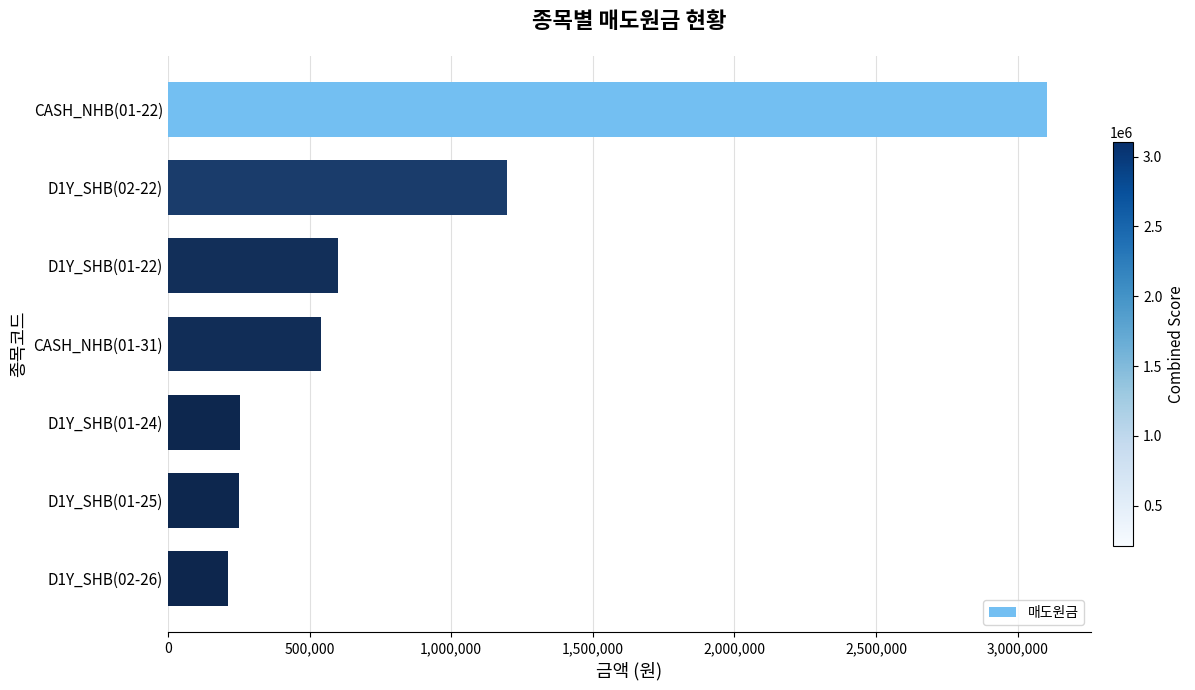

Is it true that the value at D1Y_SHB(01-22) is 601727?

True